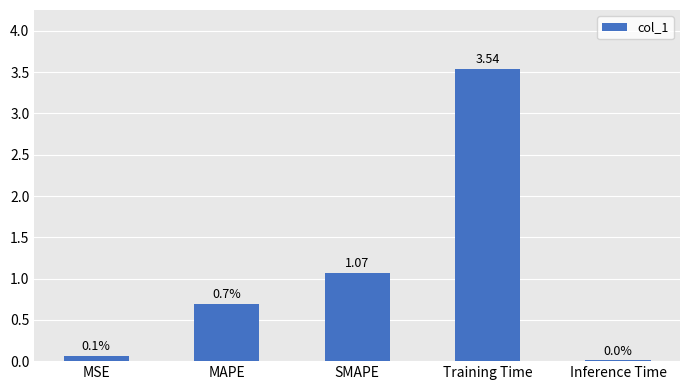

The chart shows a value of 1.5 at Training Time. True or false?

False